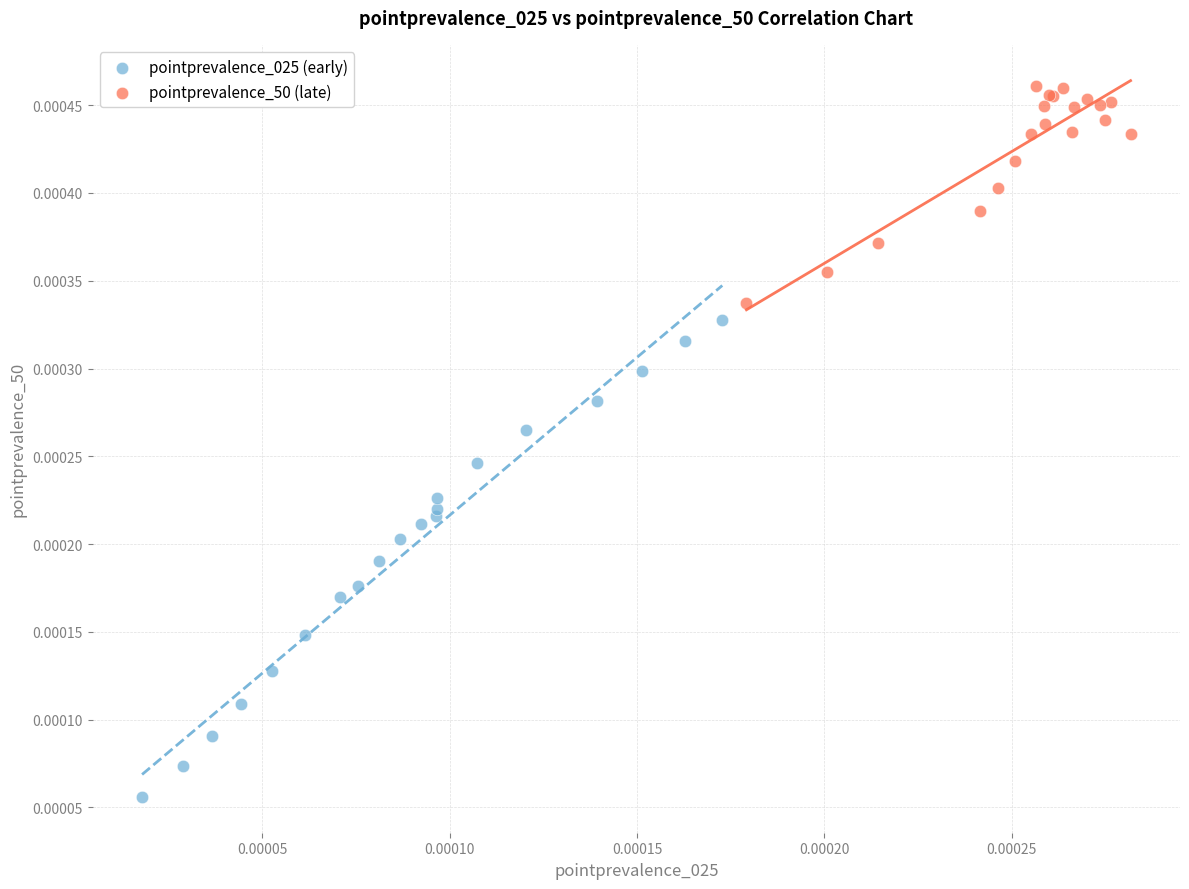

Which series contains the lowest Y value?

pointprevalence_025 (early)